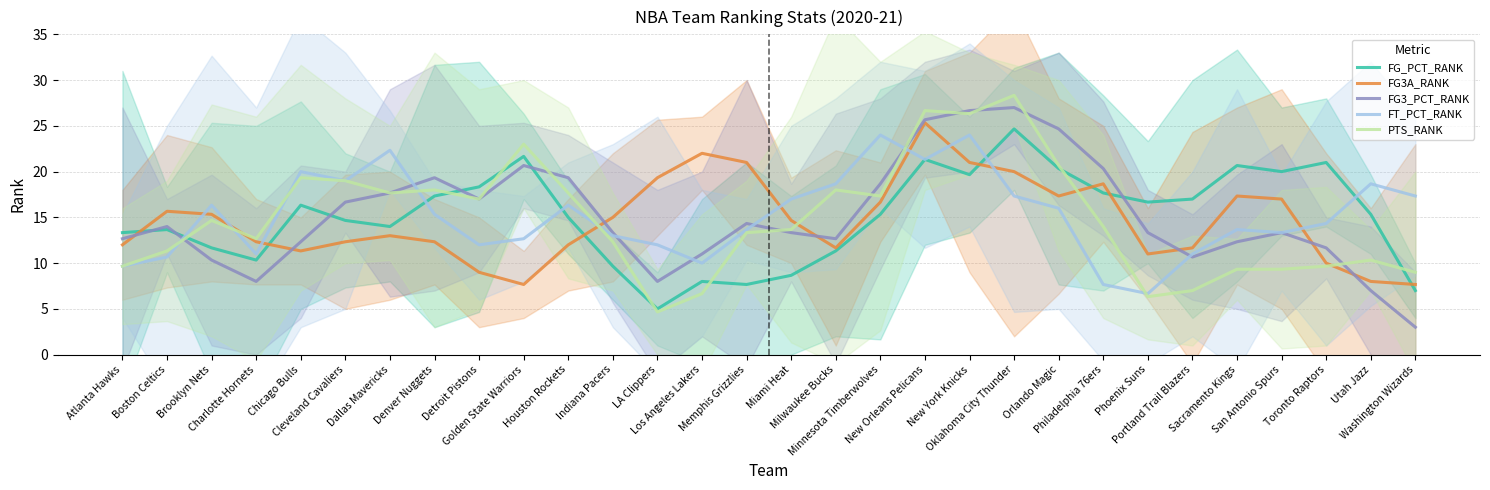

What is the approximate value of FG3A_RANK at New York Knicks?

21.0